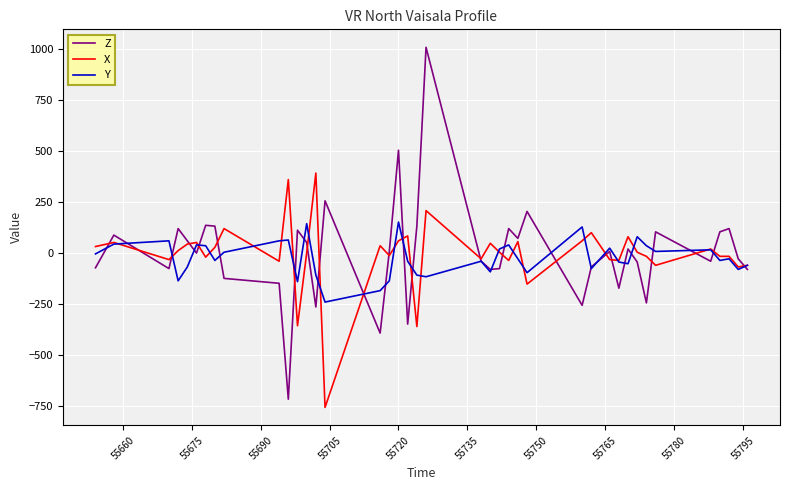

Which series has the widest spread of values?

Z